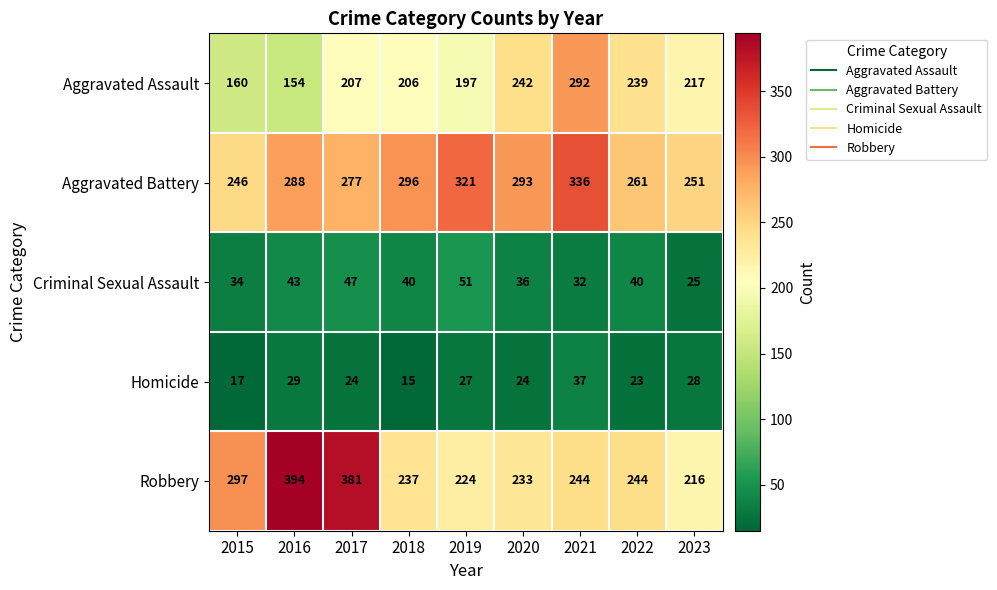

Rank the series by their maximum value, from lowest to highest.

Homicide, Criminal Sexual Assault, Aggravated Assault, Aggravated Battery, Robbery